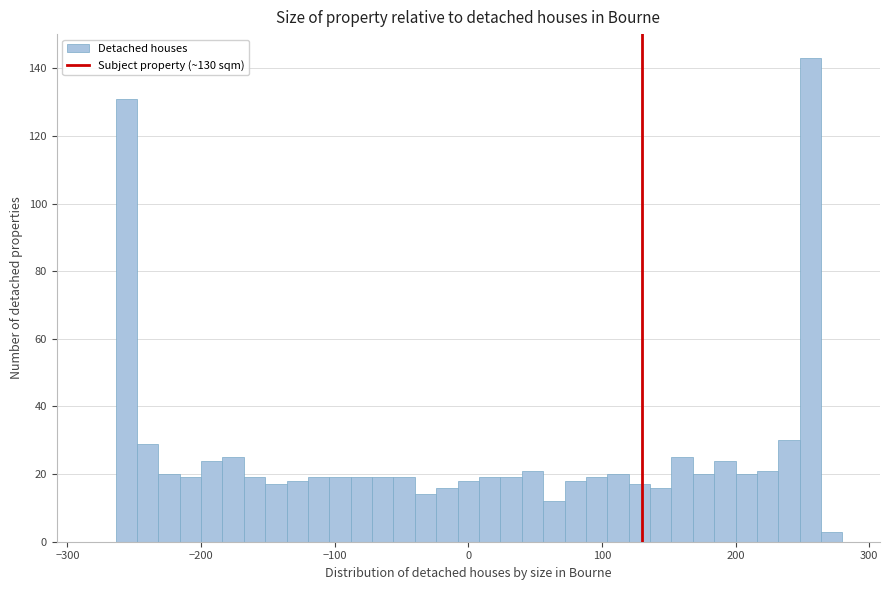

Around what value on the x-axis is the tallest bar? Give the approximate position of its centre, as read against the axis.

260